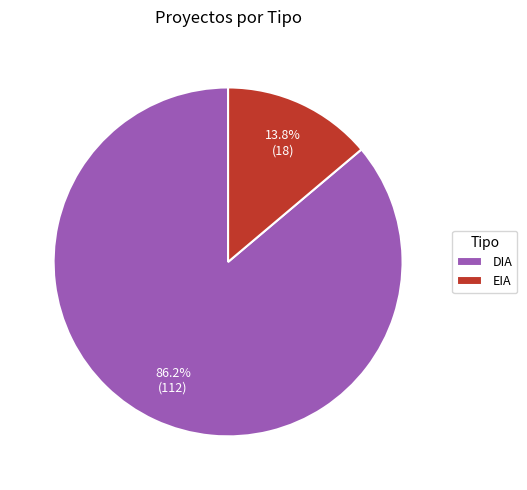

What percentage is the EIA slice, to the nearest percent?

14%